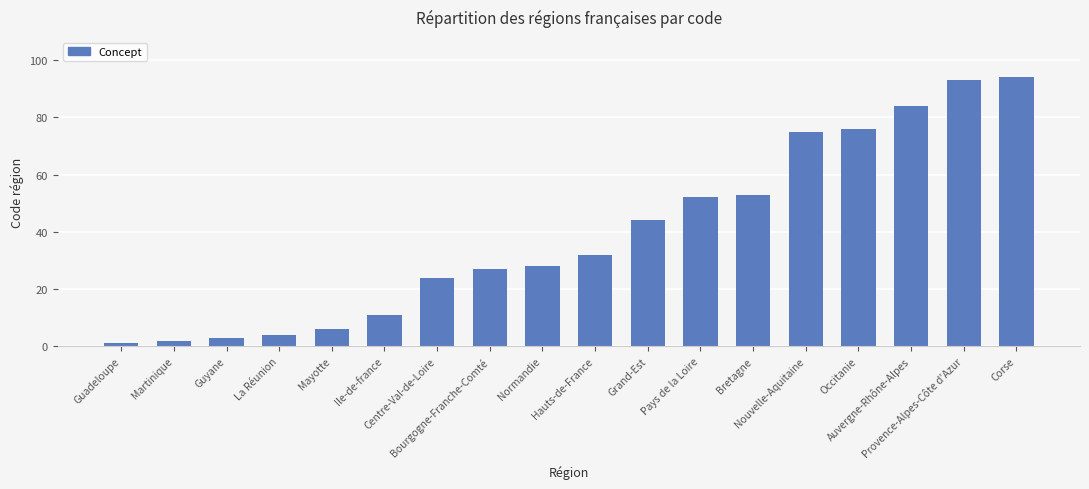

At which label is the value closest to 47?

Grand-Est